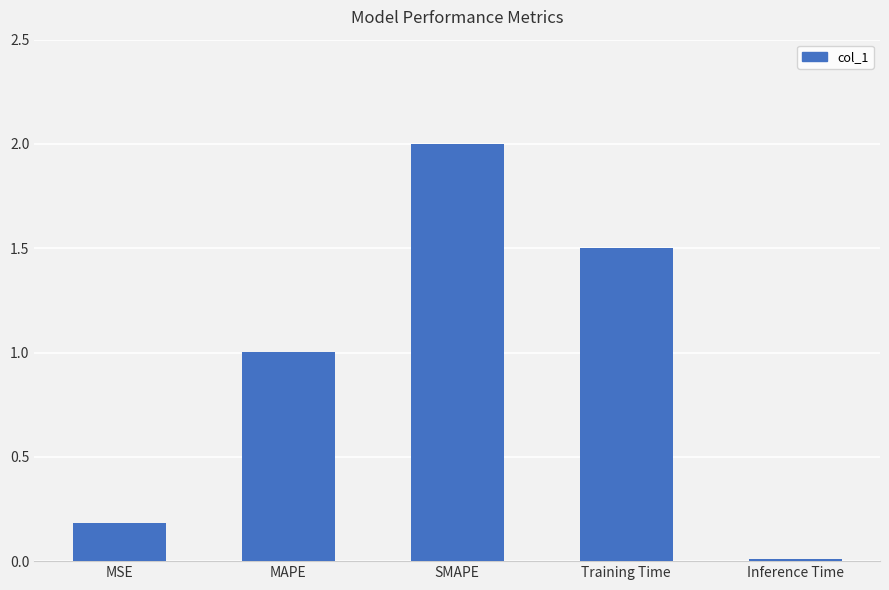

Which category has the lowest value across all series?

Inference Time